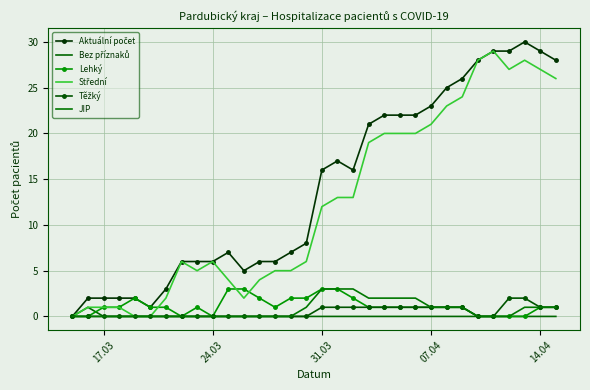

Which series has the largest total across all categories?

Aktuální počet